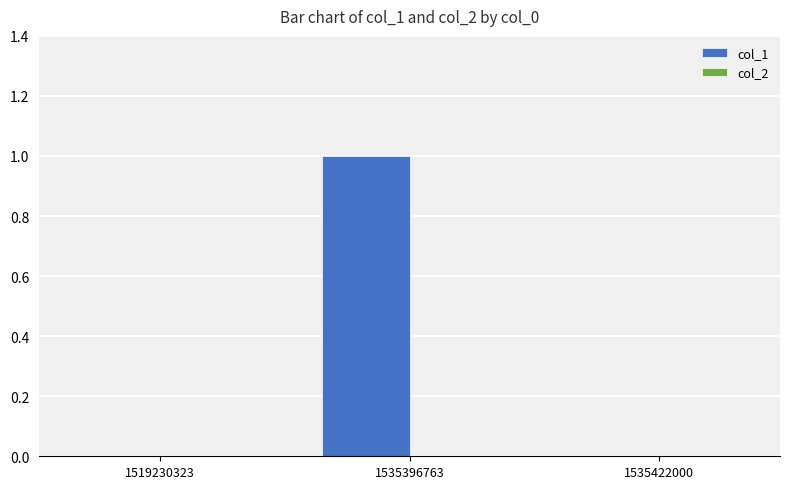

What is the change in value from 1519230323 to 1535396763?

+1